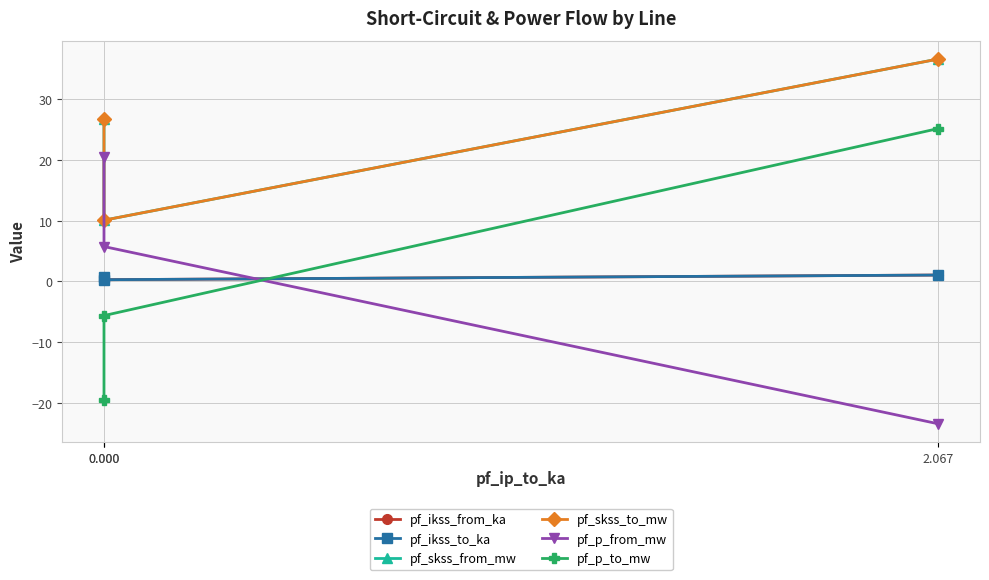

How many lines are shown in the chart?

6